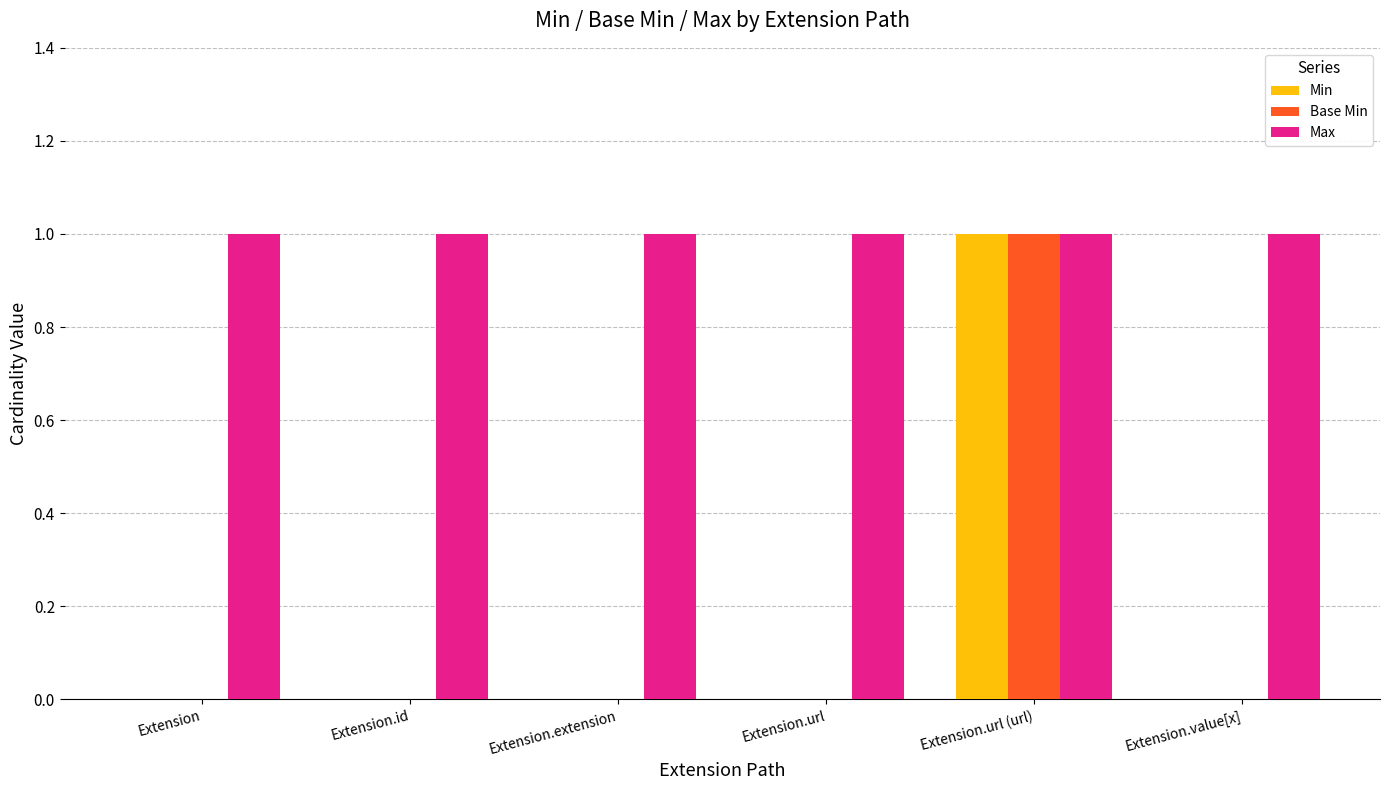

Count the number of data series in this chart.

3